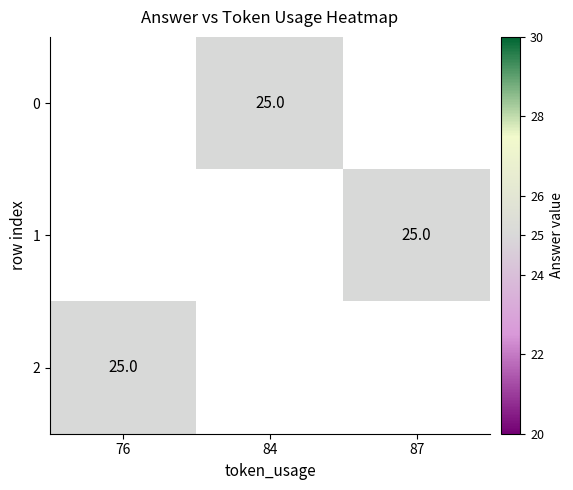

Rank the series by their average value, from lowest to highest.

0, 1, 2